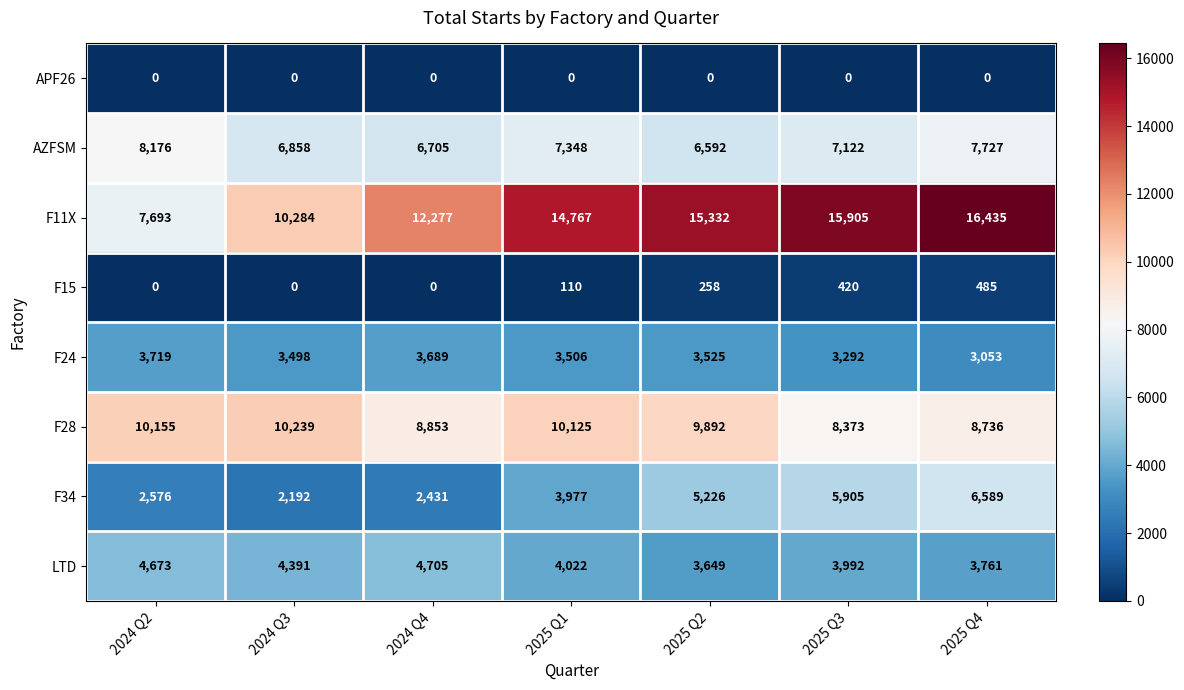

How many series are shown in this chart?

8